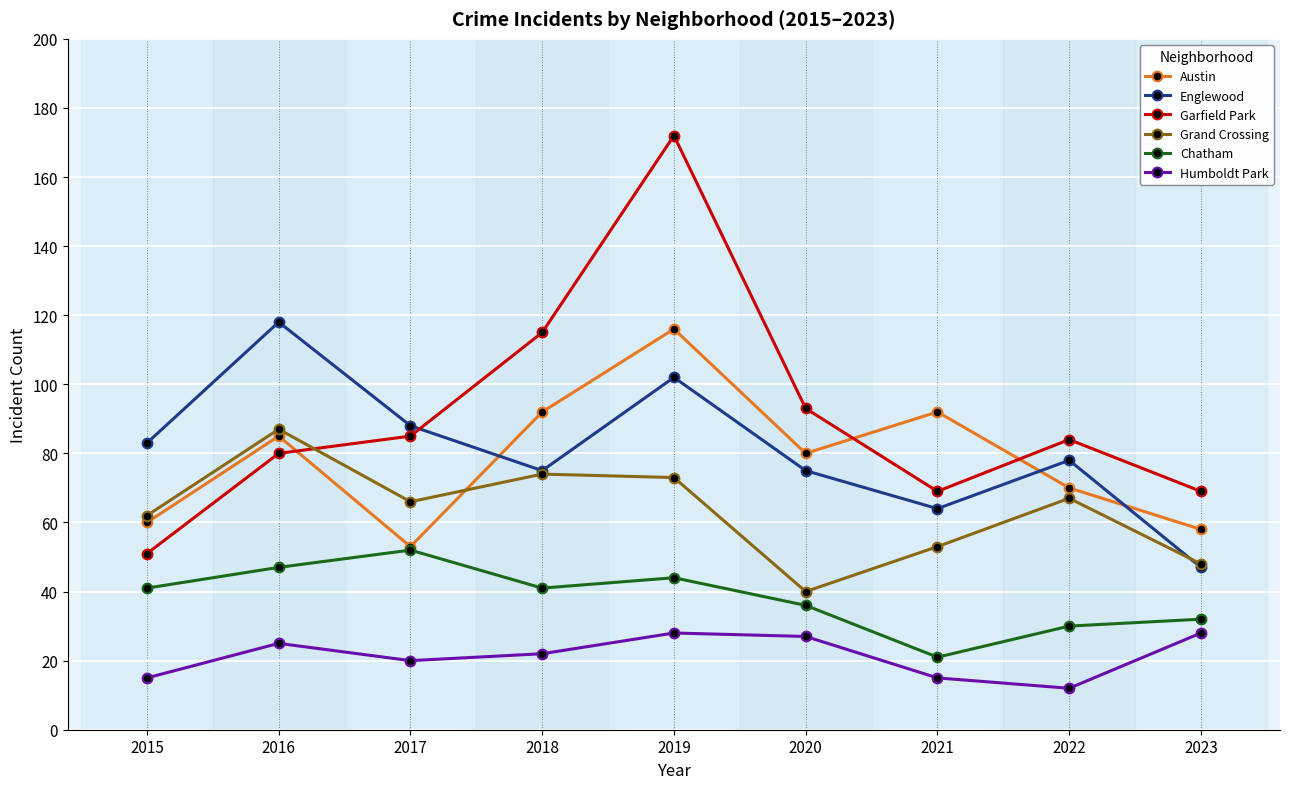

The Englewood series shows 75 at 2020. True or false?

True